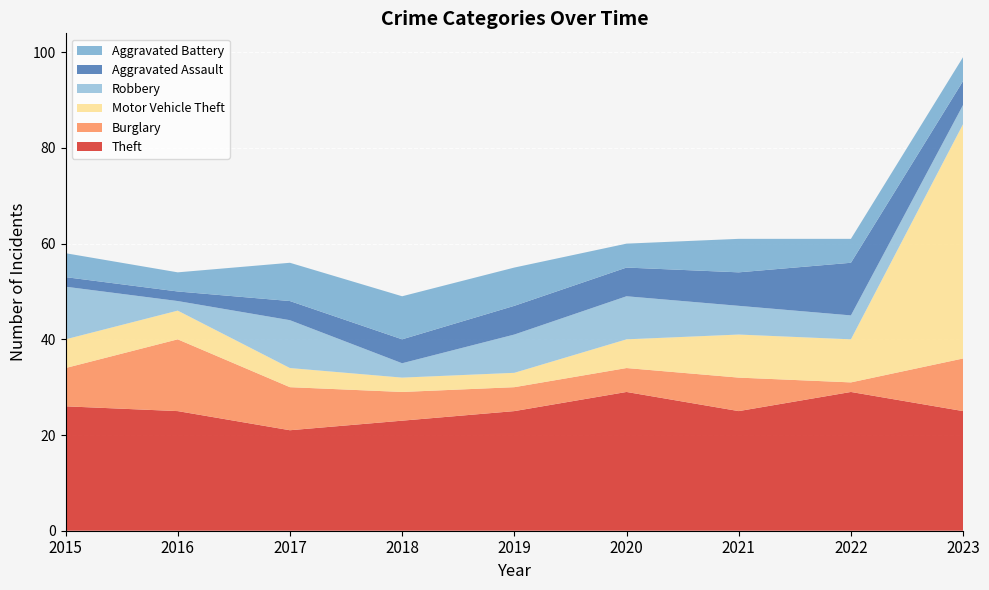

Reading right to left, list all the values displayed in this chart.

Theft: 2023=25	2022=29	2021=25	2020=29	2019=25	2018=23	2017=21	2016=25	2015=26
Burglary: 2023=11	2022=2	2021=7	2020=5	2019=5	2018=6	2017=9	2016=15	2015=8
Motor Vehicle Theft: 2023=49	2022=9	2021=9	2020=6	2019=3	2018=3	2017=4	2016=6	2015=6
Robbery: 2023=4	2022=5	2021=6	2020=9	2019=8	2018=3	2017=10	2016=2	2015=11
Aggravated Assault: 2023=5	2022=11	2021=7	2020=6	2019=6	2018=5	2017=4	2016=2	2015=2
Aggravated Battery: 2023=5	2022=5	2021=7	2020=5	2019=8	2018=9	2017=8	2016=4	2015=5